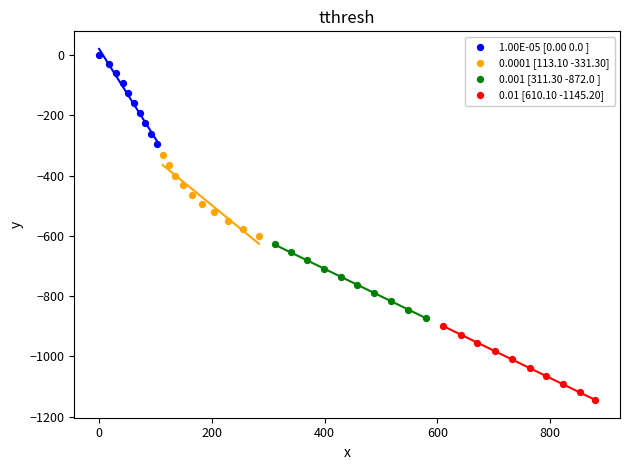

Which series contains the lowest Y value?

0.01 [610.10 -1145.20]